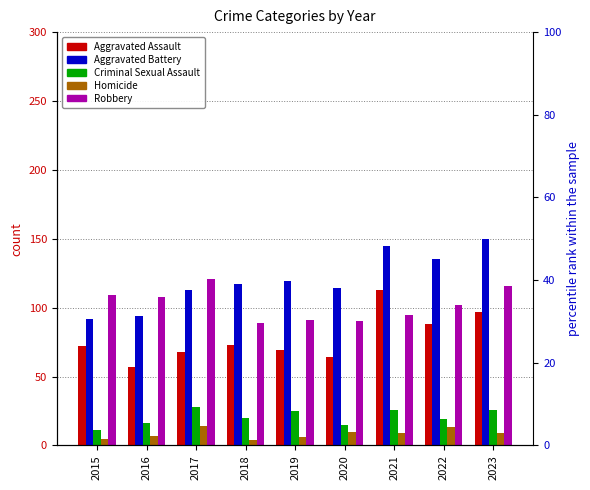

What is the difference between the highest and lowest values at 2018?

113